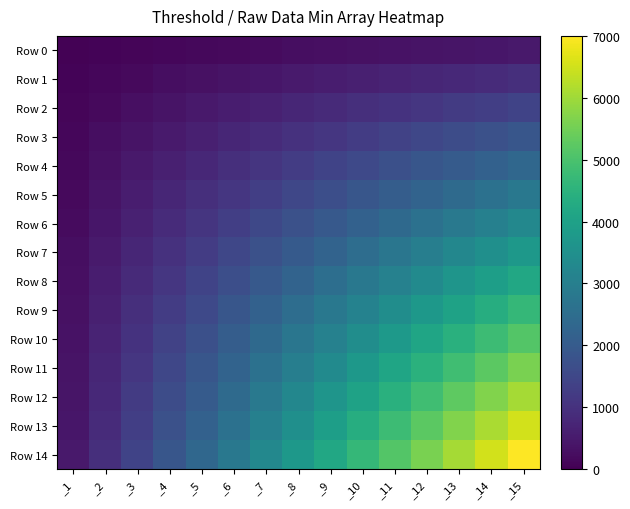

Which series changed the most between _8 and _9?

Row 14